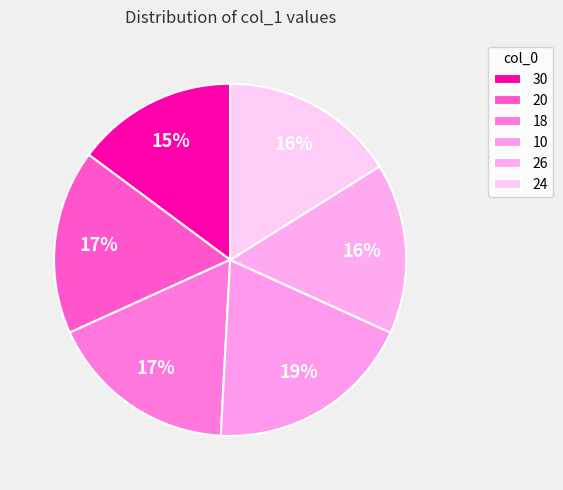

To the nearest percent, what is the combined percentage of 24 and 30?

31%